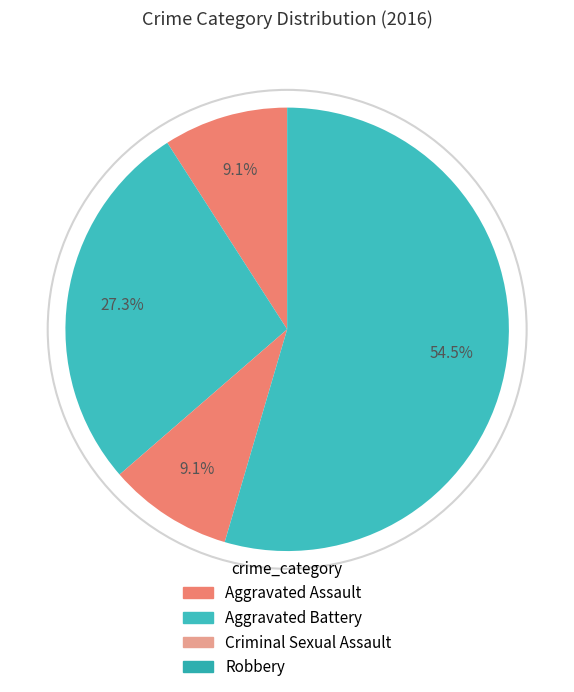

To the nearest percent, what is the average slice percentage?

25%